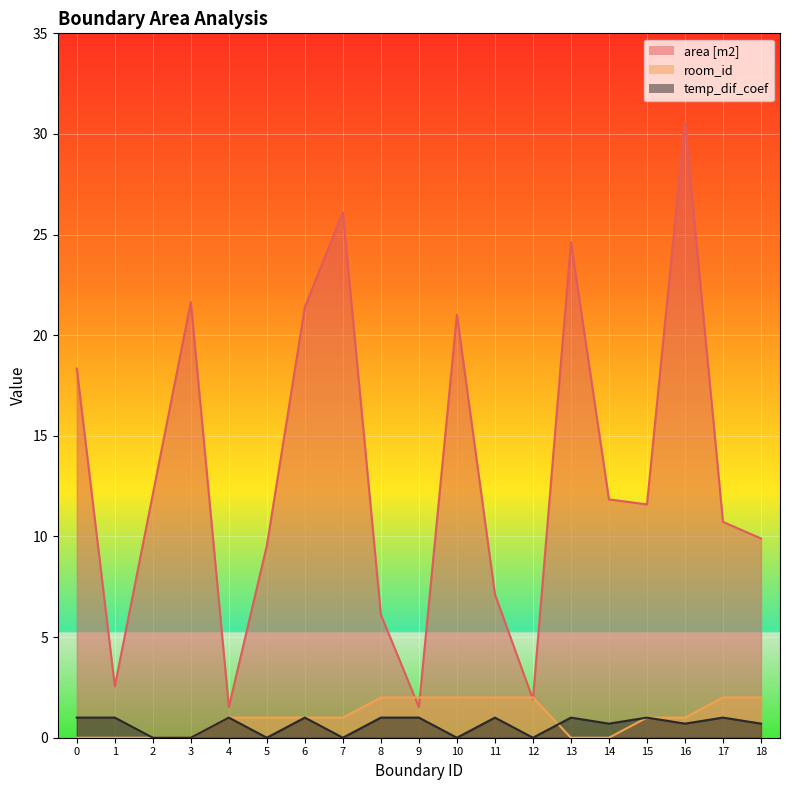

What is the maximum value for room_id?

2.0